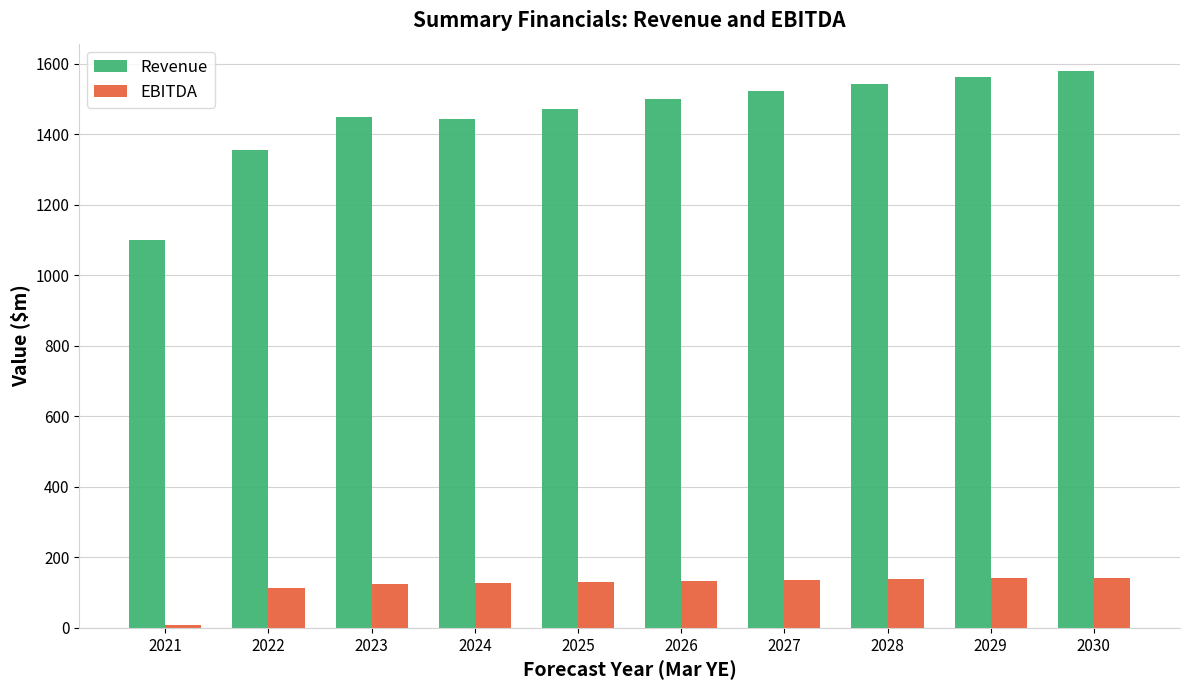

What is the average value of the EBITDA series?

119.2